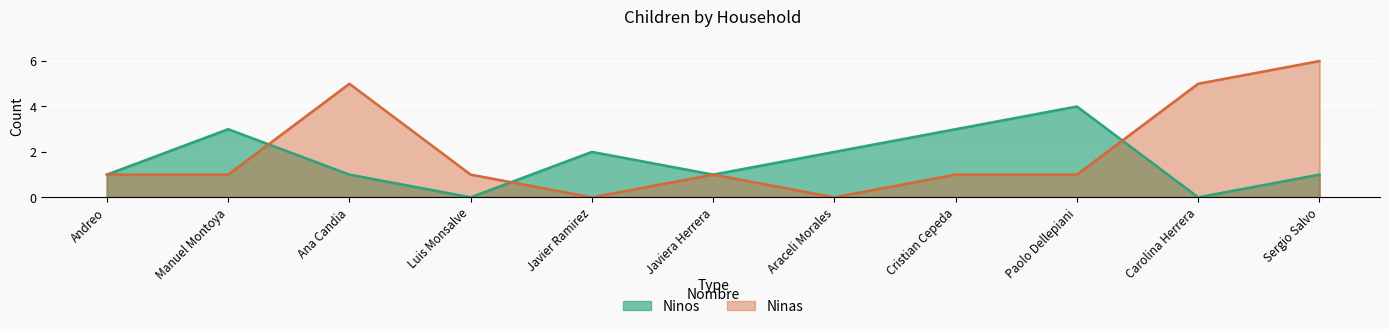

What is the label of the 3rd point from the right?

Paolo Dellepiani